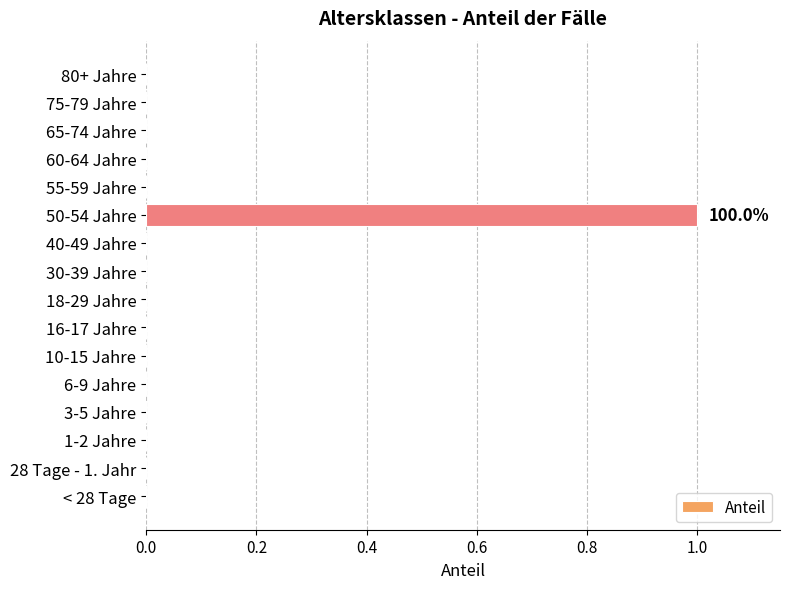

True or false: the data shows 0 at 55-59 Jahre.

True